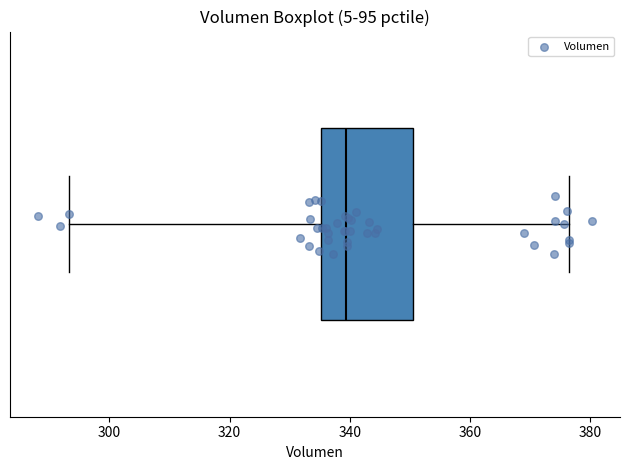

Where does the median line of the box sit on the x-axis? The values are not printed on the chart, so give them approximately, as read against the axis.

340